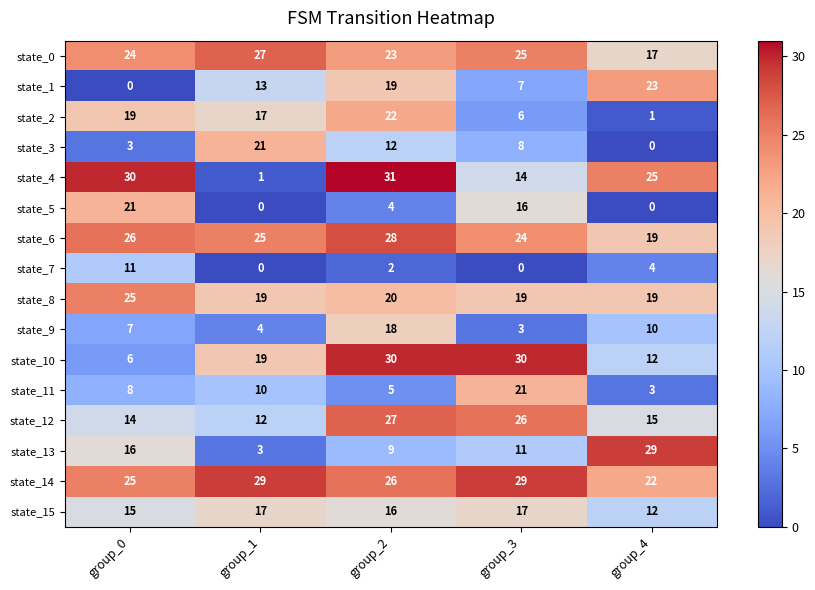

Count the number of data series in this chart.

16